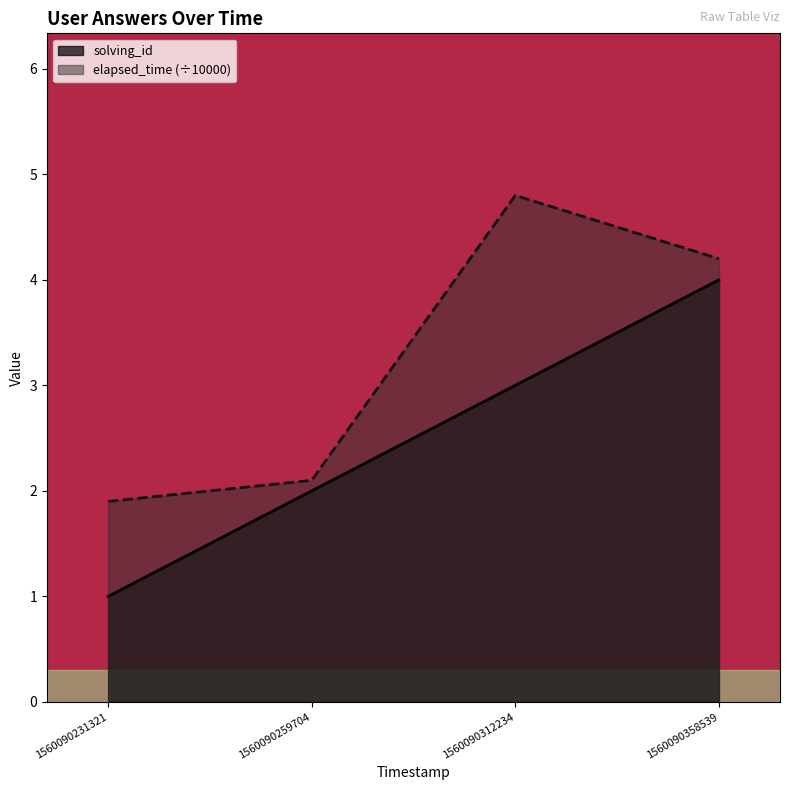

Which series changed the most between 1560090231321 and 1560090312234?

elapsed_time (÷10000)